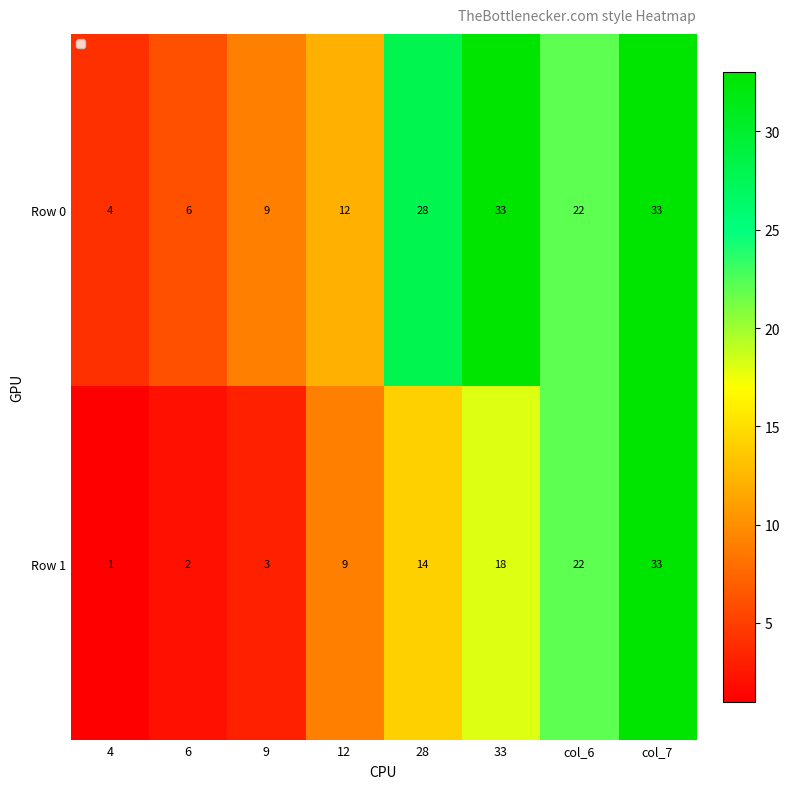

The value of Row 0 at 33 is 33. True or false?

True